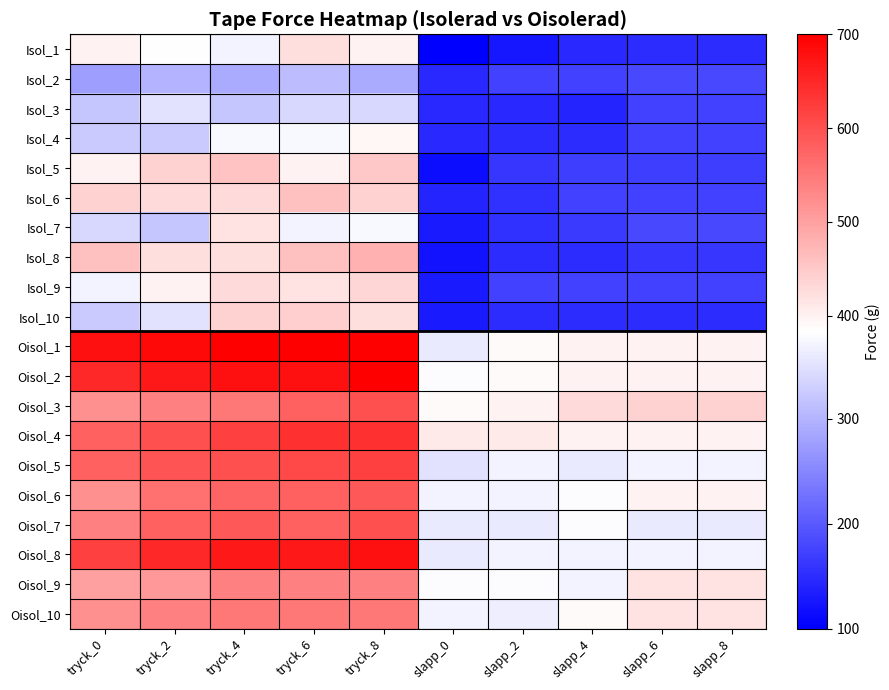

Between tryck_8 and slapp_4, which is larger?

tryck_8